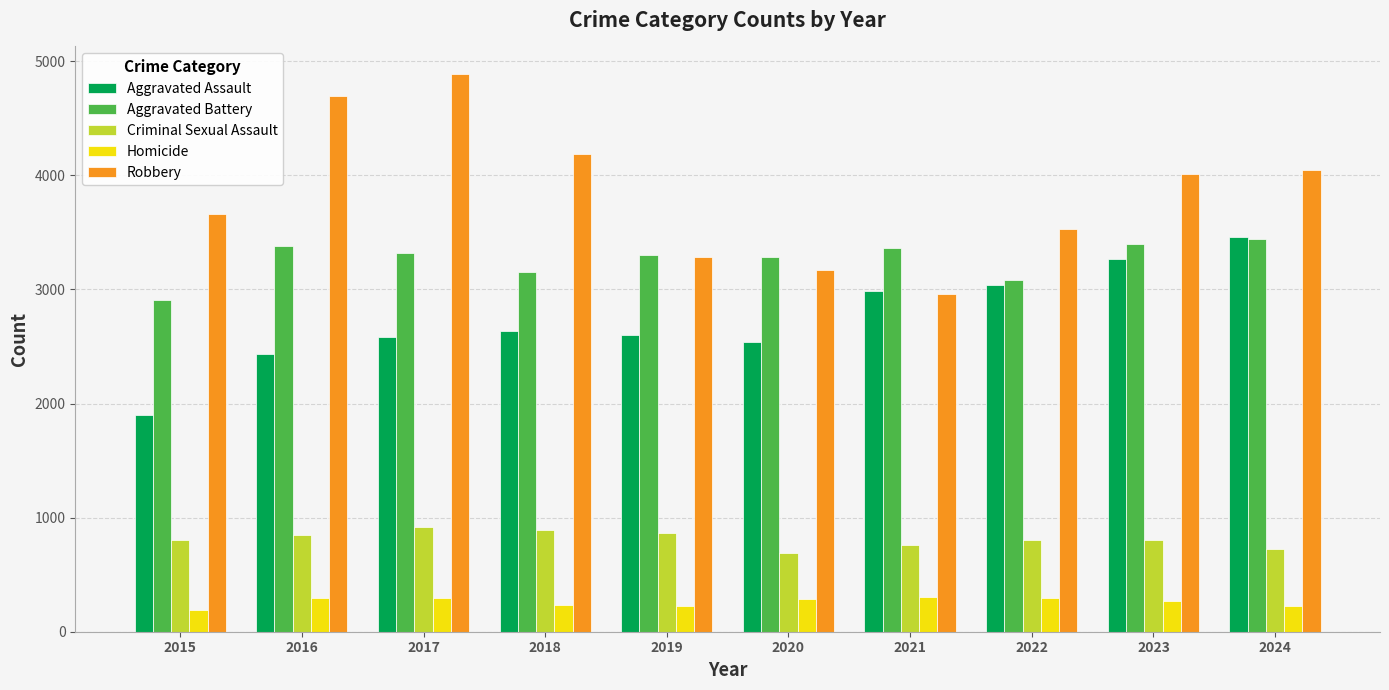

At how many categories does at least one series exceed 830?

10